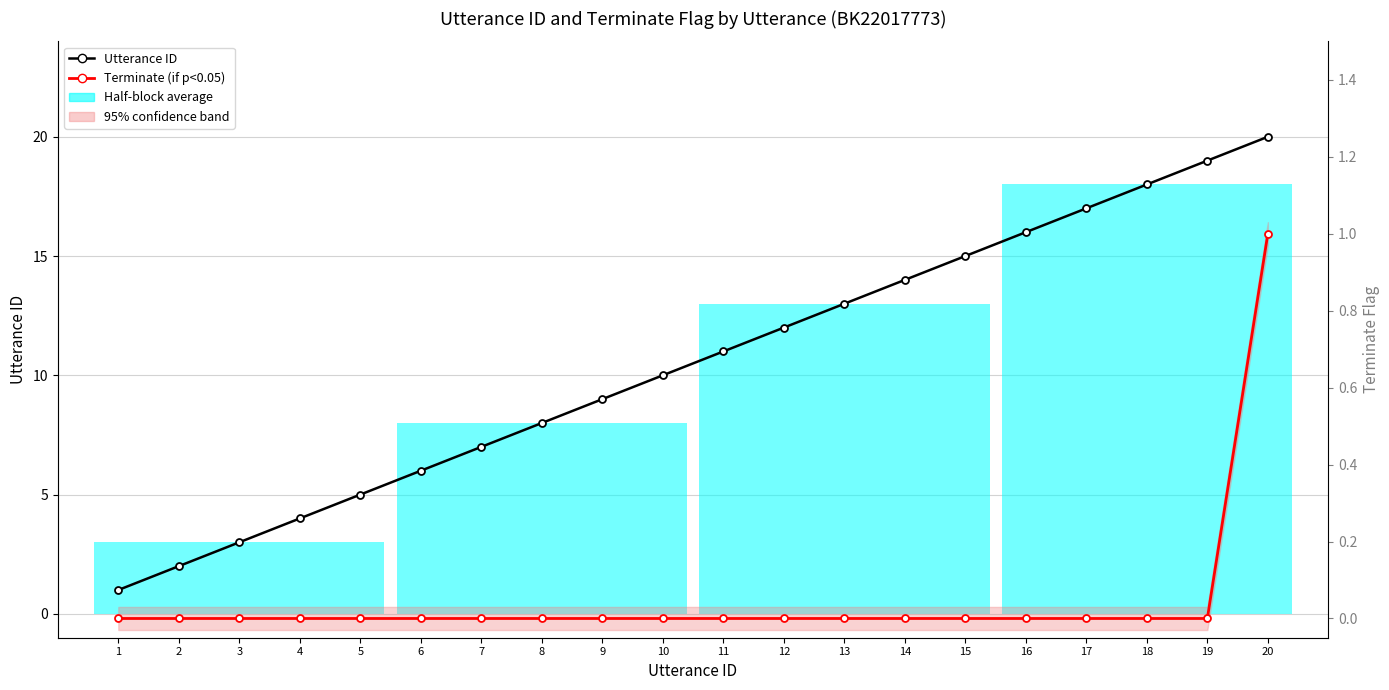

What value does the Utterance ID series have at 6?

6